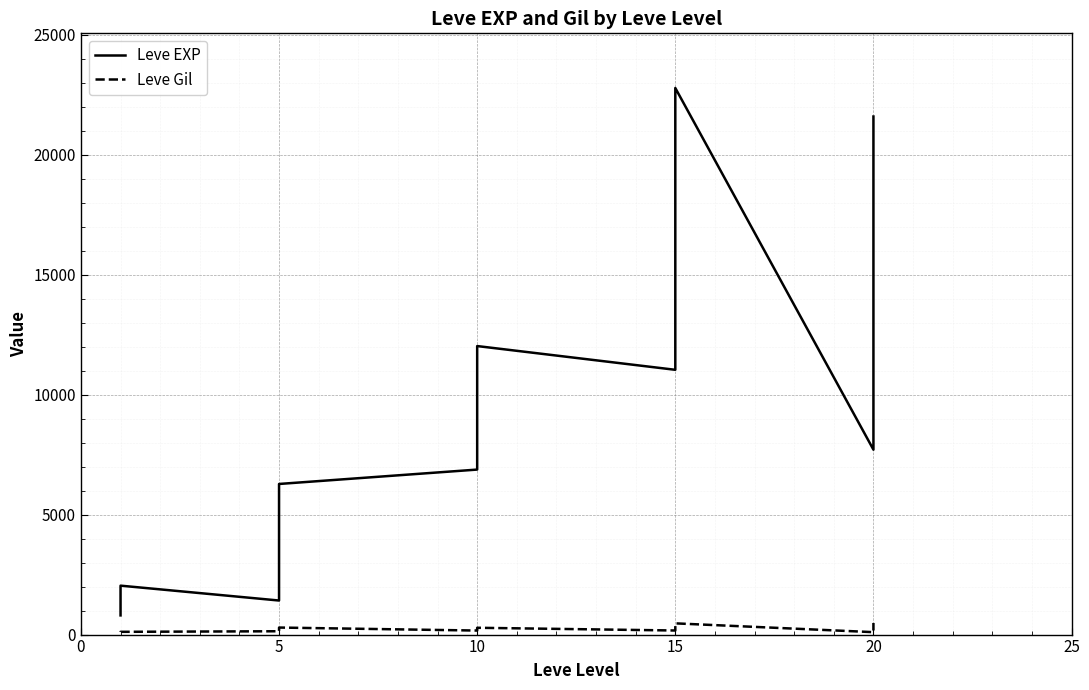

List the series in order of their overall mean, lowest first.

Leve Gil, Leve EXP